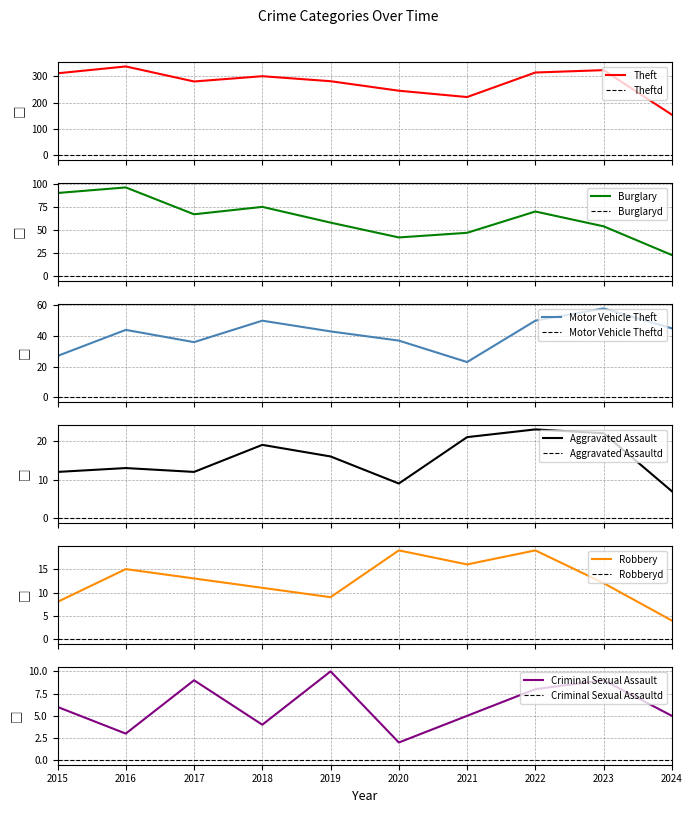

What is the greatest value displayed?

337